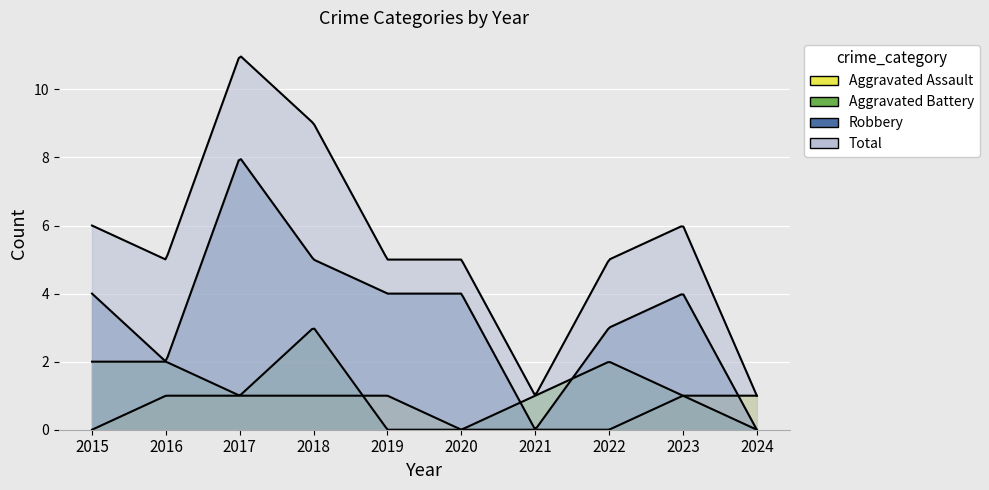

Rank the categories by Total value from lowest to highest.

2021, 2024, 2016, 2019, 2020, 2022, 2015, 2023, 2018, 2017